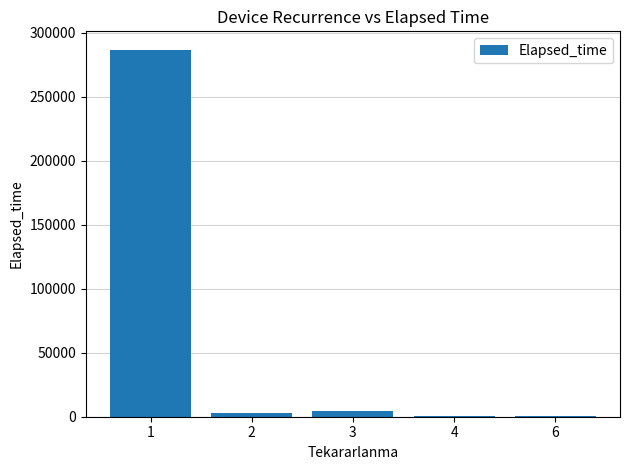

What is the greatest value displayed?

286840